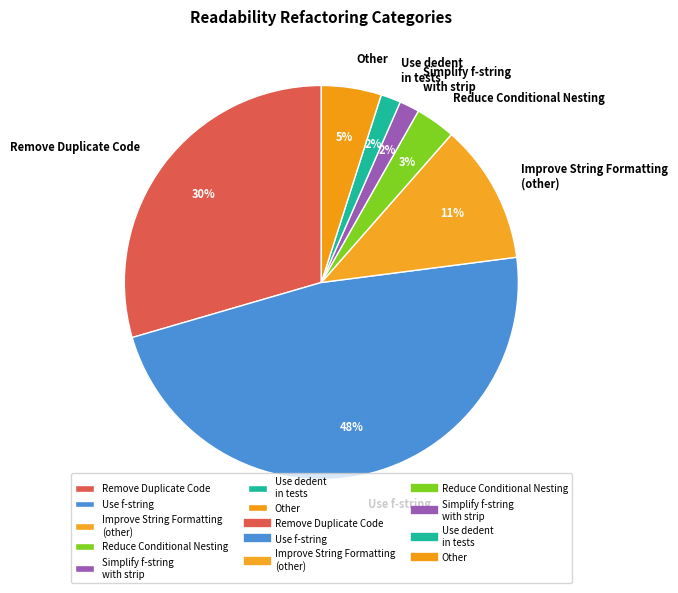

To the nearest percent, what is the average slice percentage?

14%